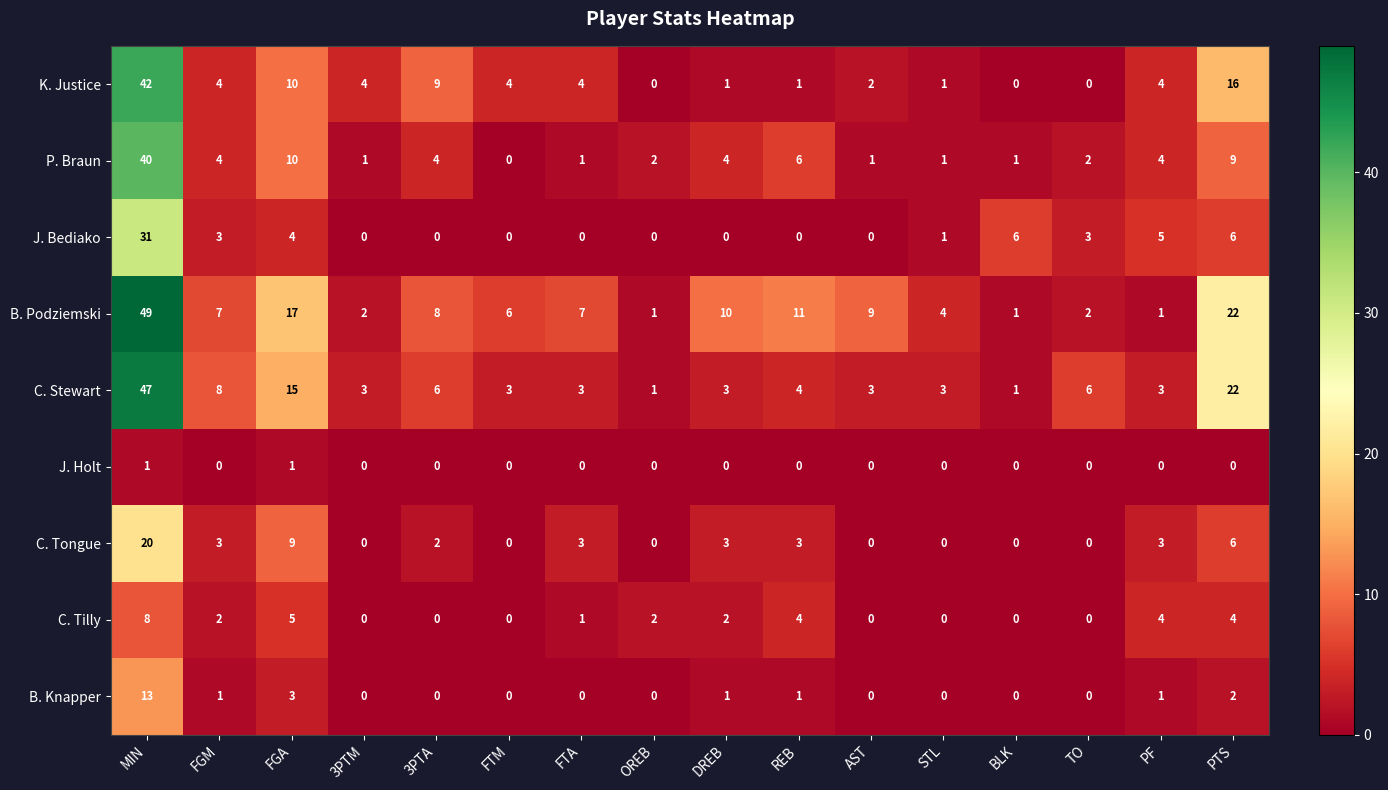

At which category is the sum across all series the highest?

MIN